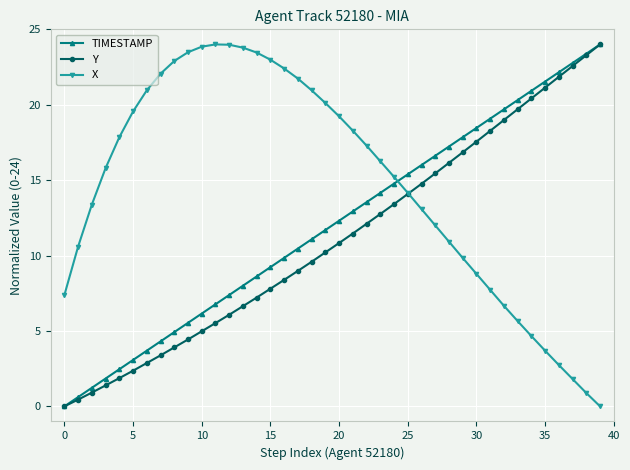

List the series in order of their overall mean, highest first.

X, TIMESTAMP, Y